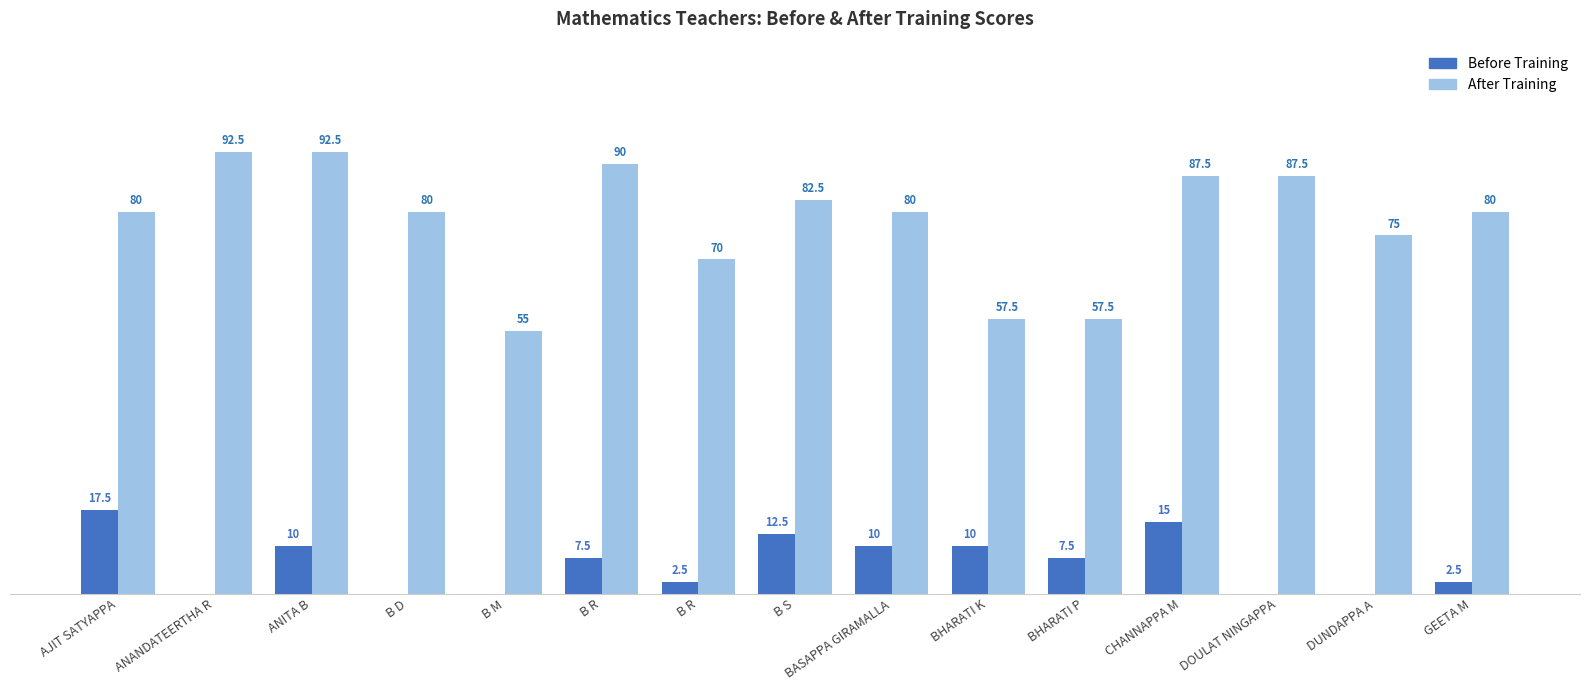

What is the sum of all Before Training values?

95.0